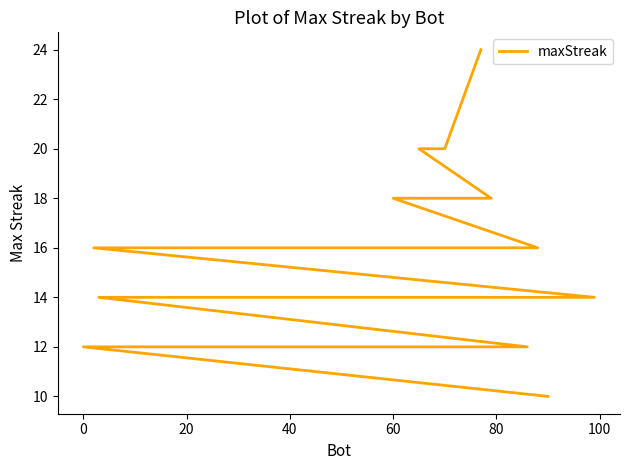

What is the difference between the maximum and minimum values?

14